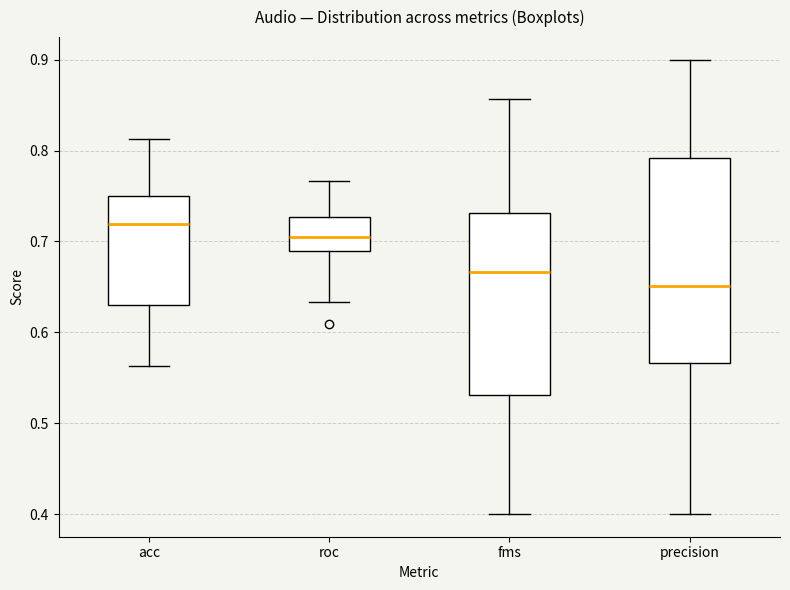

Reading left to right, read every box against the y-axis: the position of its median line, the range the box covers, and the ends of its whiskers. The values are not printed on the chart, so give them approximately, as read against the axis.

acc: median 0.72, box 0.63 to 0.75, whiskers 0.56 to 0.81
roc: median 0.70, box 0.69 to 0.73, whiskers 0.63 to 0.77
fms: median 0.67, box 0.53 to 0.73, whiskers 0.40 to 0.86
precision: median 0.65, box 0.57 to 0.79, whiskers 0.40 to 0.90